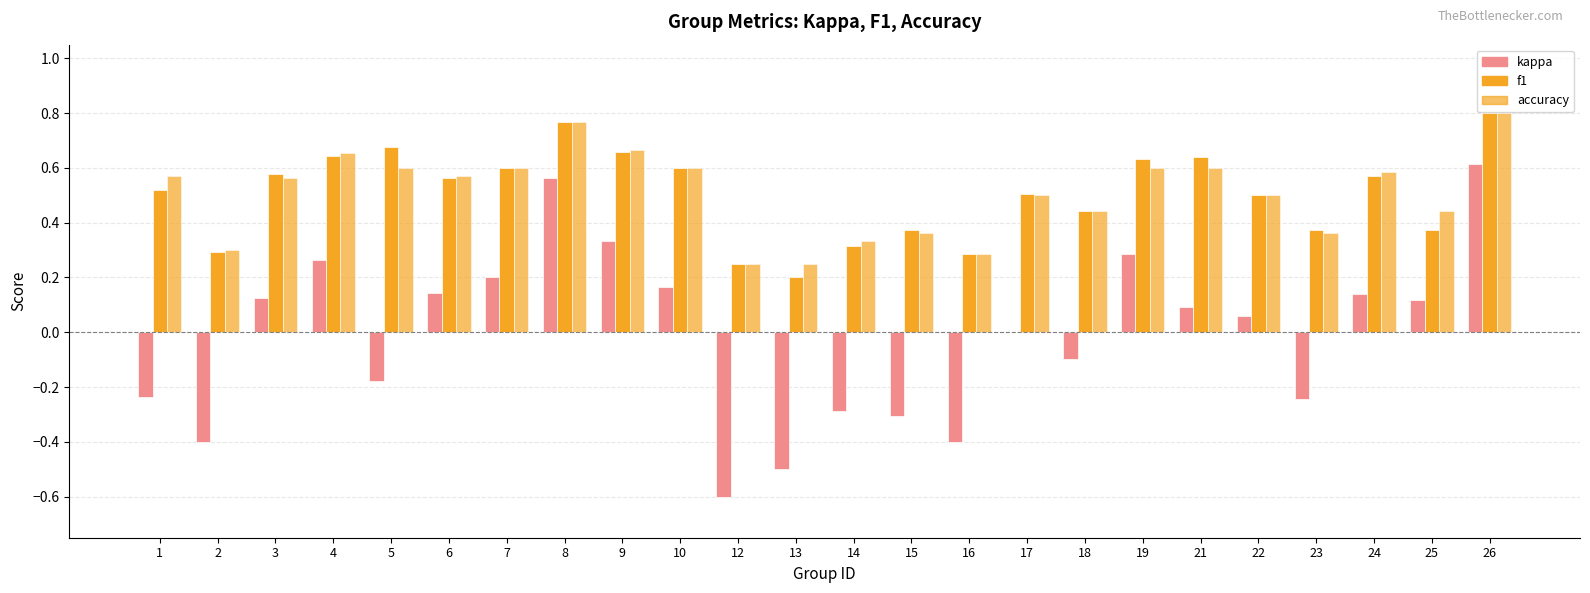

Count the number of data series in this chart.

3